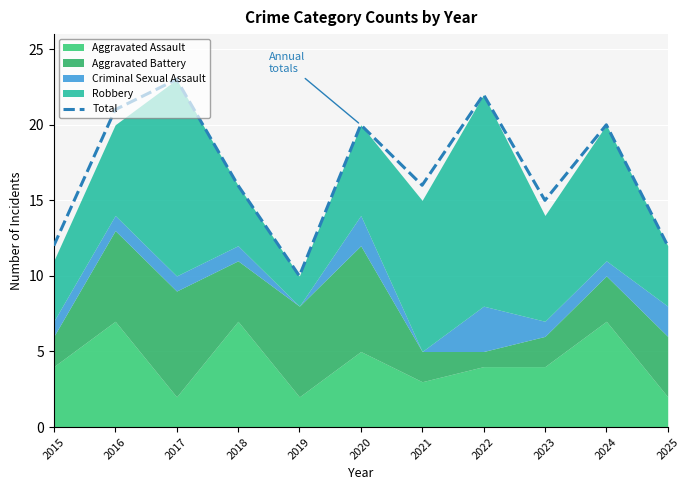

Rank the categories by value from highest to lowest.

2017, 2022, 2016, 2020, 2024, 2018, 2021, 2023, 2015, 2025, 2019